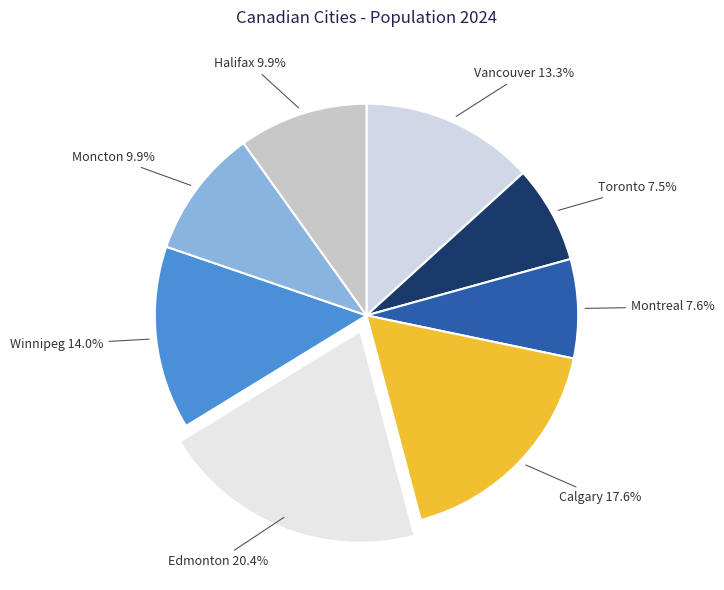

What is the largest slice in the pie chart?

Edmonton